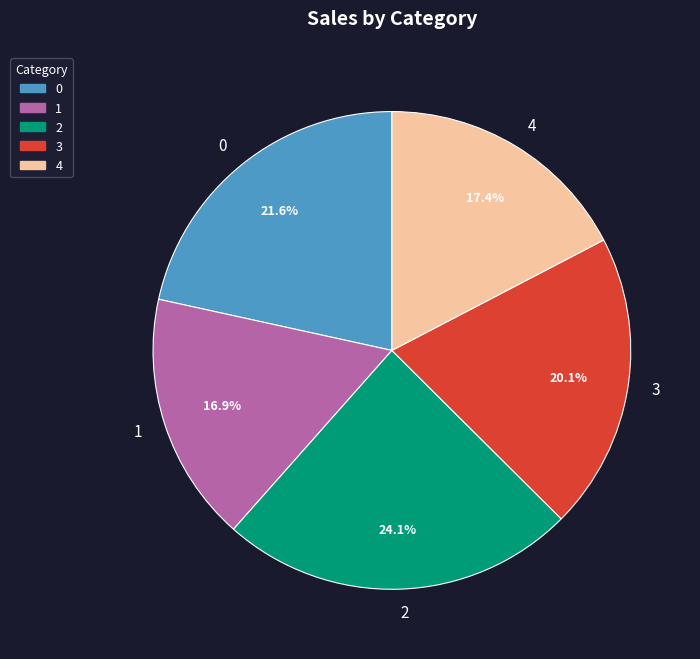

How many segments does this pie chart have?

5